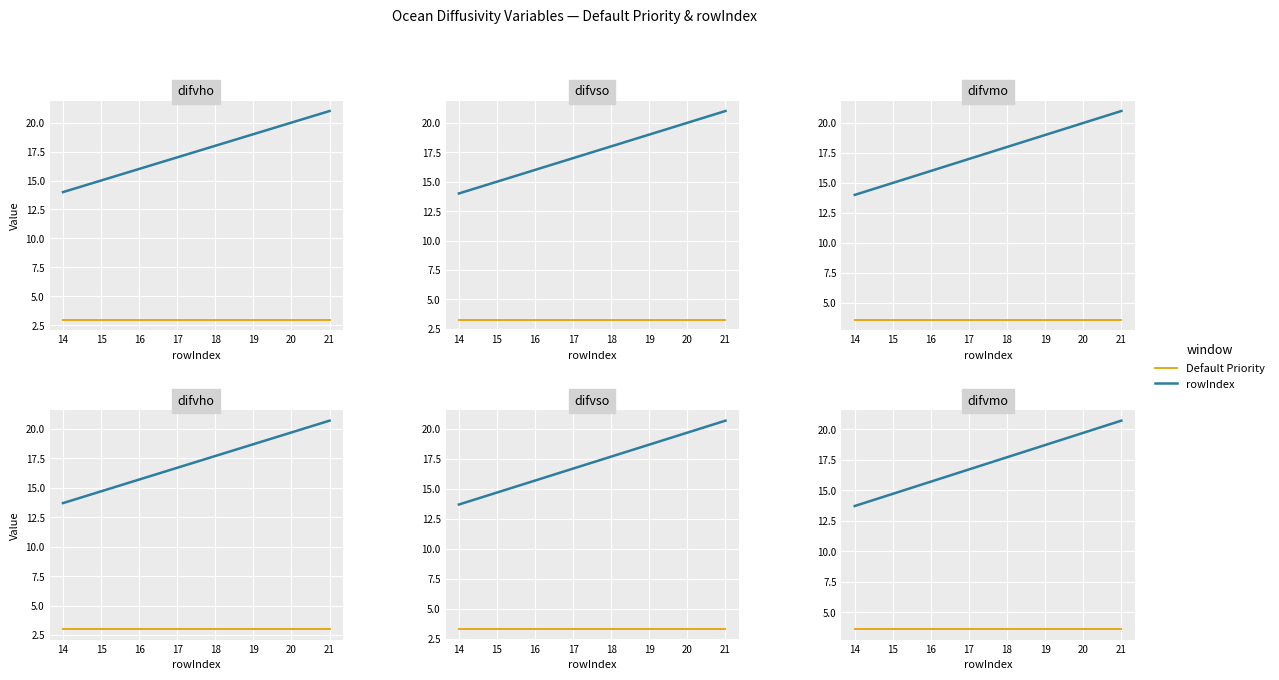

At 14, list the series in order from smallest to largest.

Default Priority, rowIndex